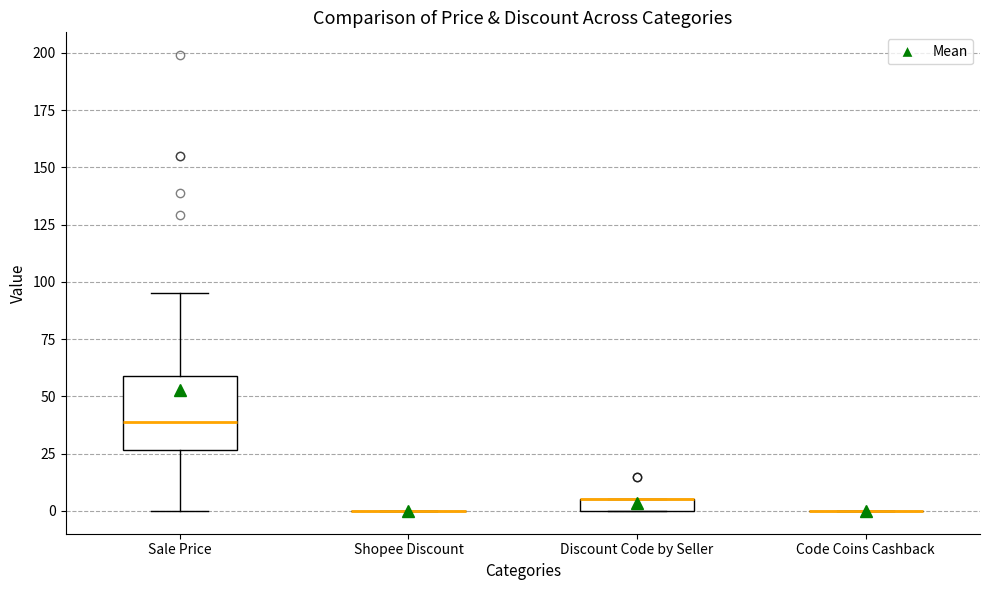

Comparing the boxes themselves (not the whiskers), which one is the tallest?

Sale Price